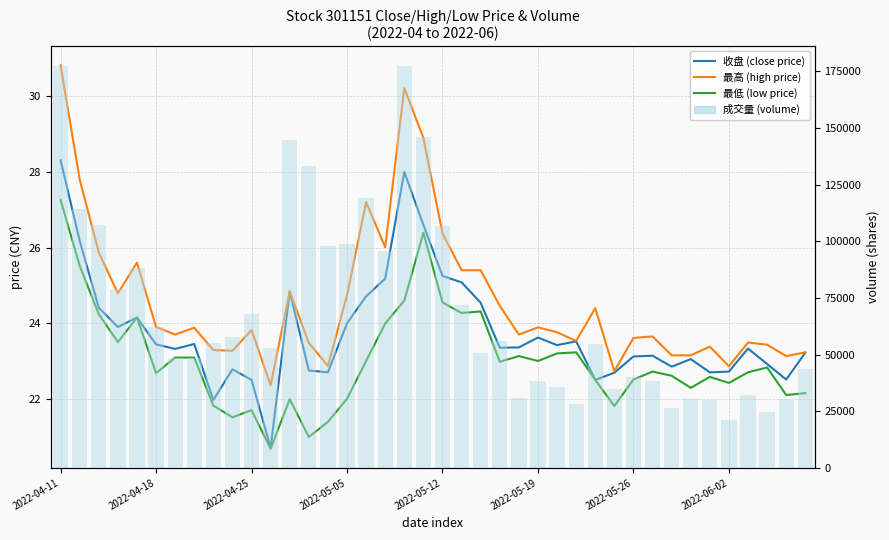

Reading left to right, extract all data points from this chart.

收盘 (close price): 28.3	26.2	24.4	23.9	24.1	23.4	23.3	23.4	22.0	22.8	22.5	20.7	24.8	22.8	22.7	24.0	24.7	25.2	28.0	26.6	25.2	25.1	24.5	23.4	23.4	23.6	23.4	23.5	22.5	22.7	23.1	23.1	22.9	23.1	22.7	22.7	23.3	22.9	22.5	23.2
最高 (high price): 30.8	27.8	25.9	24.8	25.6	23.9	23.7	23.9	23.3	23.3	23.8	22.4	24.8	23.5	22.9	24.7	27.2	26.0	30.2	28.9	26.4	25.4	25.4	24.5	23.7	23.9	23.8	23.5	24.4	22.7	23.6	23.6	23.1	23.1	23.4	22.9	23.5	23.4	23.1	23.2
最低 (low price): 27.3	25.5	24.2	23.5	24.1	22.7	23.1	23.1	21.8	21.5	21.7	20.7	22.0	21.0	21.4	22.0	23.0	24.0	24.6	26.4	24.6	24.3	24.3	23.0	23.1	23.0	23.2	23.2	22.5	21.8	22.5	22.7	22.6	22.3	22.6	22.4	22.7	22.8	22.1	22.1
成交量 (volume): 177165.0	114462.0	106985.0	78932.0	88377.0	62237.0	48431.0	48699.0	55199.0	57594.0	67979.0	52956.0	144536.0	133348.0	97877.0	98701.0	118917.0	95770.0	177237.0	145897.0	106570.0	72087.0	50661.0	55912.0	30703.0	38331.0	35557.0	28054.0	54805.0	34740.0	40062.0	38429.0	26538.0	30526.0	30139.0	21191.0	32191.0	24569.0	30422.0	43849.0